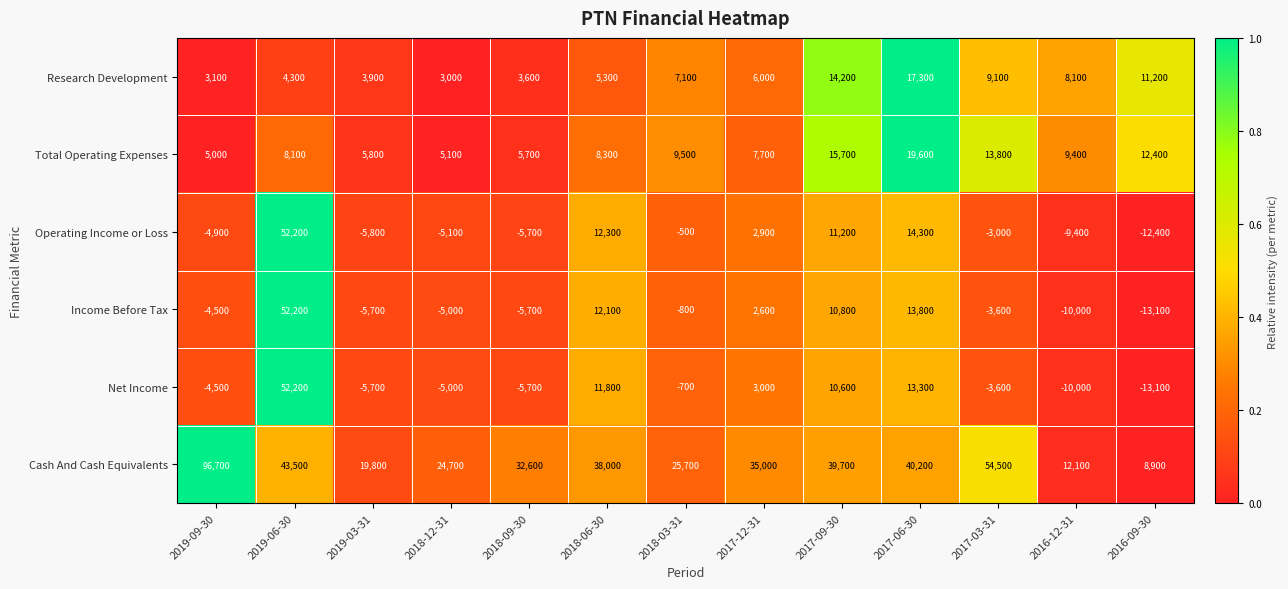

At which label does Income Before Tax first exceed -3600?

2019-06-30